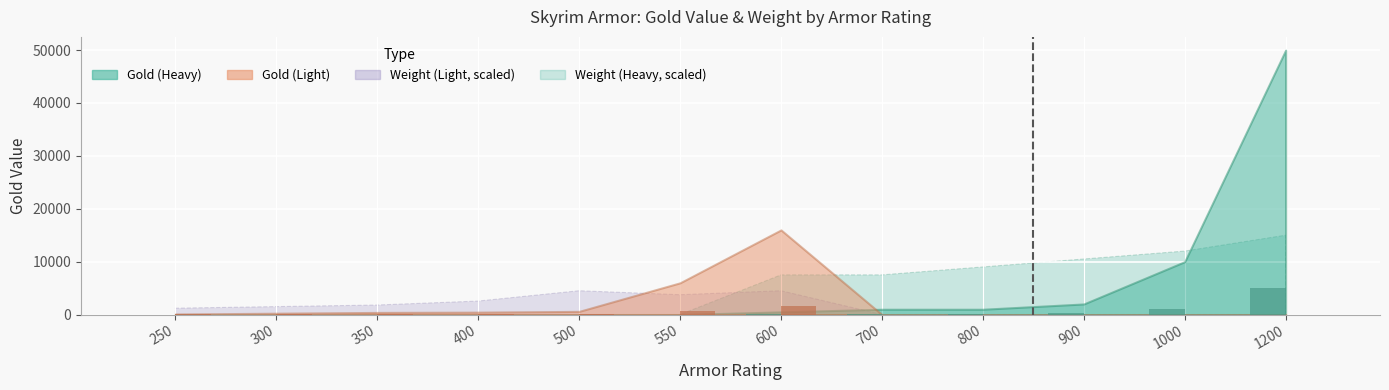

Are the bars grouped side by side (vs. stacked)?

Yes